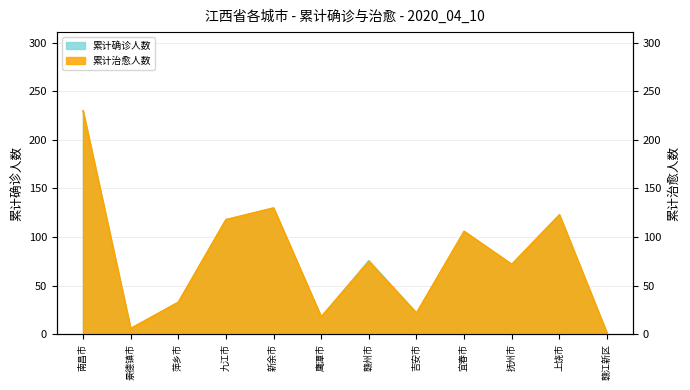

True or false: 累计确诊人数 and 累计治愈人数 cross at least once.

False